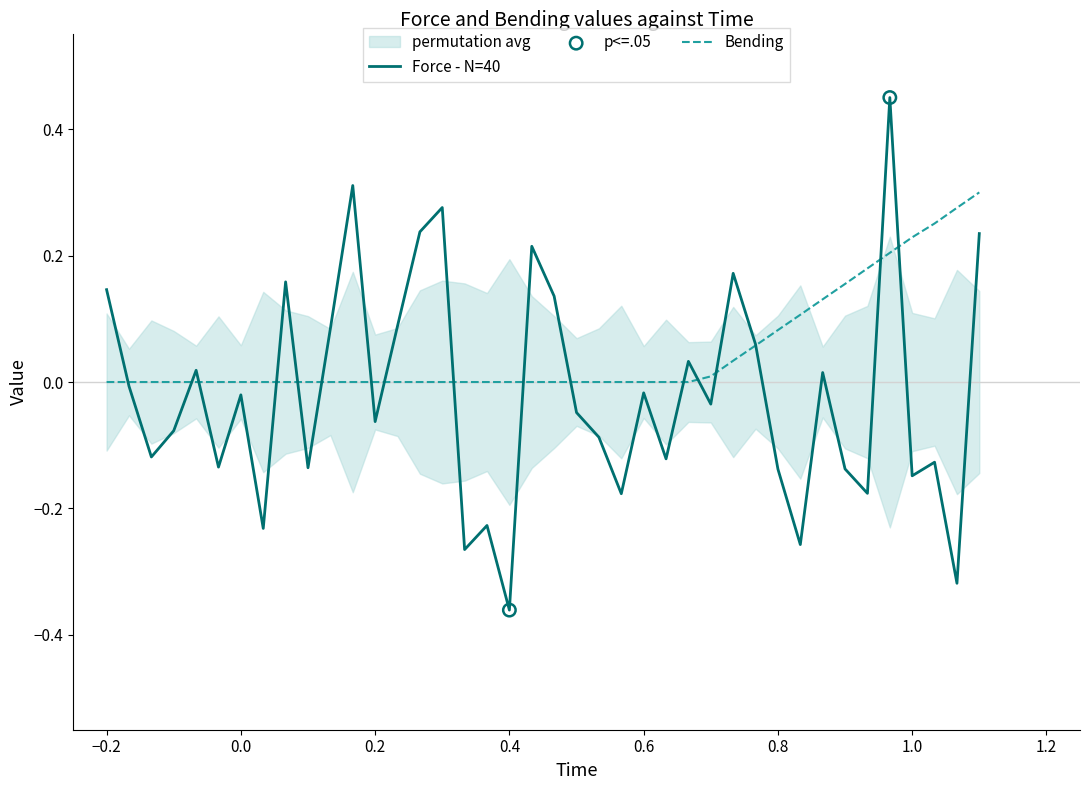

What are all the series names shown in the legend?

Force, Bending